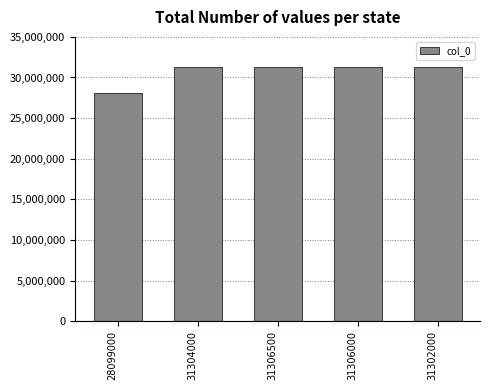

What is the ratio of the value at 31304000 to the value at 28099000?

1.1